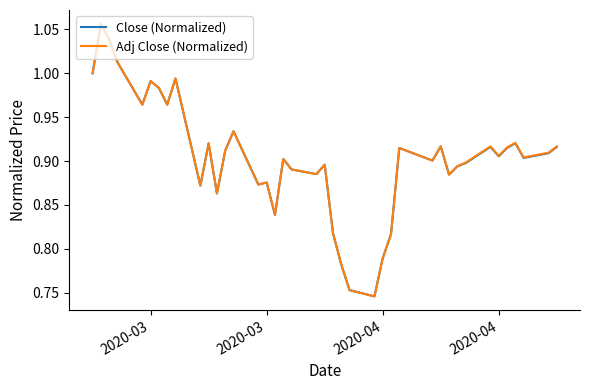

Which series has the widest spread of values?

Close (Normalized)